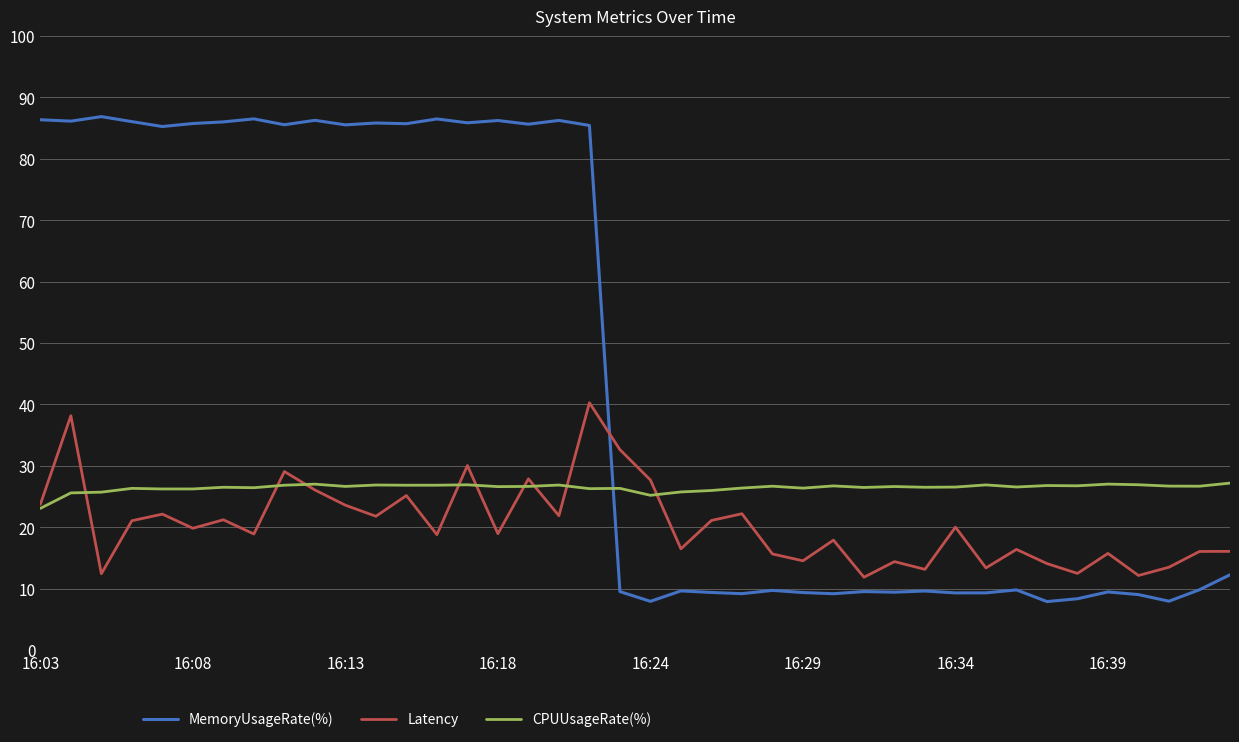

After their last crossing, which series has the higher values: MemoryUsageRate(%) or CPUUsageRate(%)?

CPUUsageRate(%)